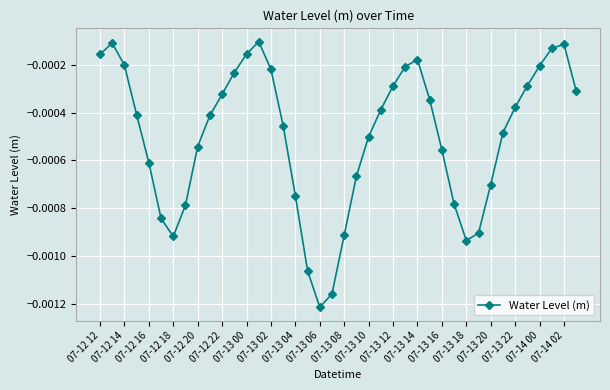

How many interior local peaks (higher than both neighbors) does the data have?

4